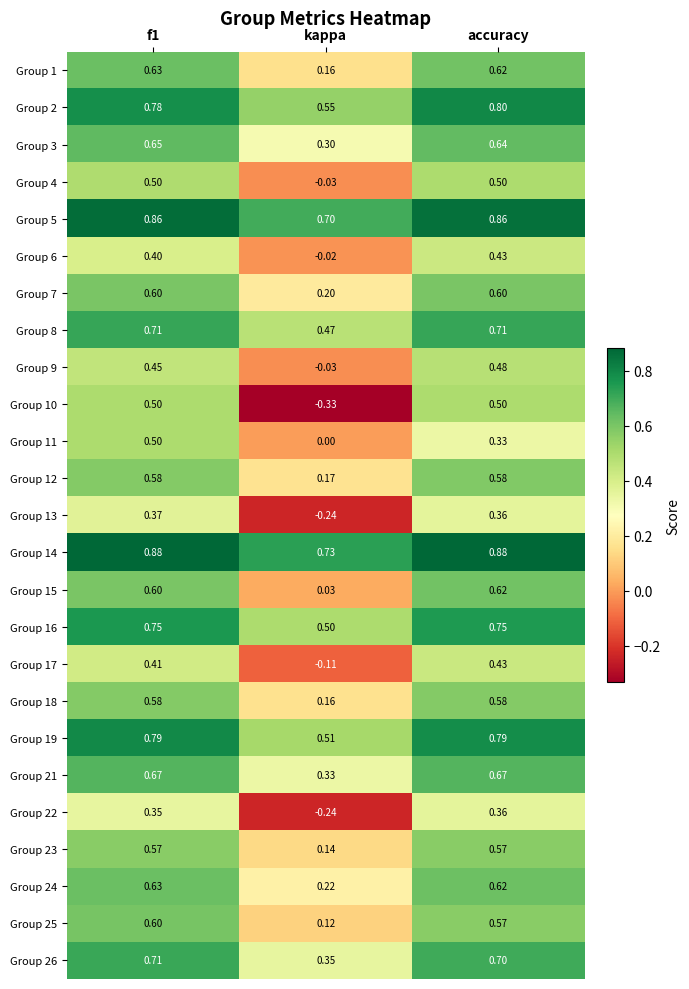

At which label is Group 3 closest to 0?

kappa